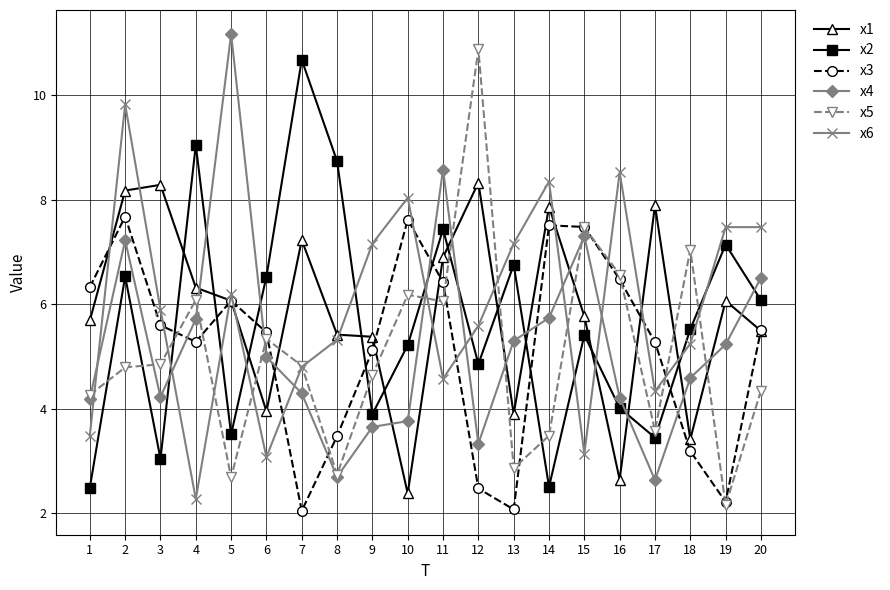

What is the difference between the maximum and minimum values in the x5 series?

8.7